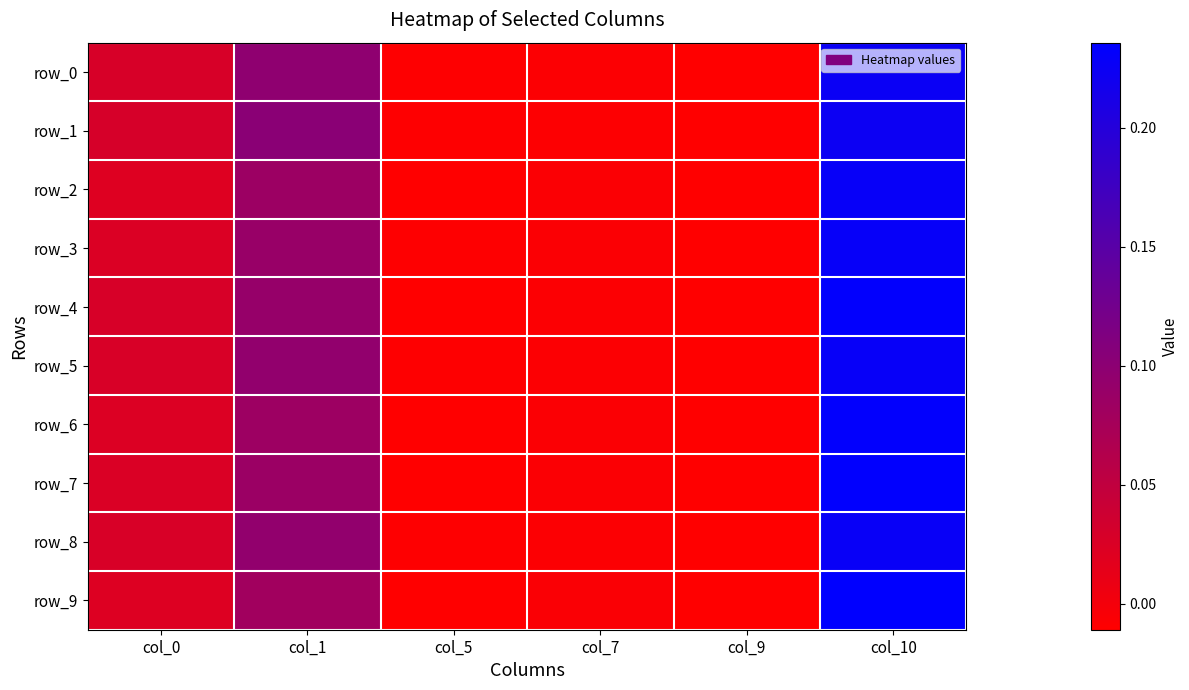

Which series changed the most between col_1 and col_10?

row_9